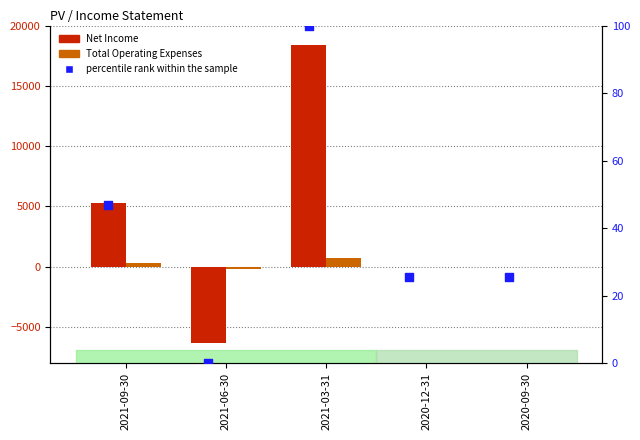

What is the total value across all series at 2021-03-31?

19200.0